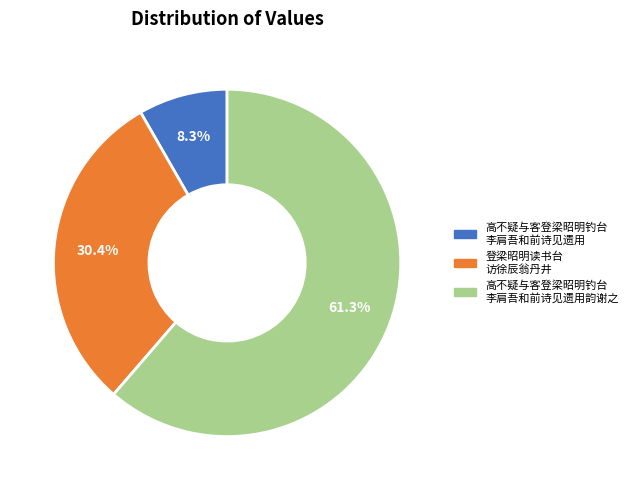

Is there a majority slice in this chart?

Yes